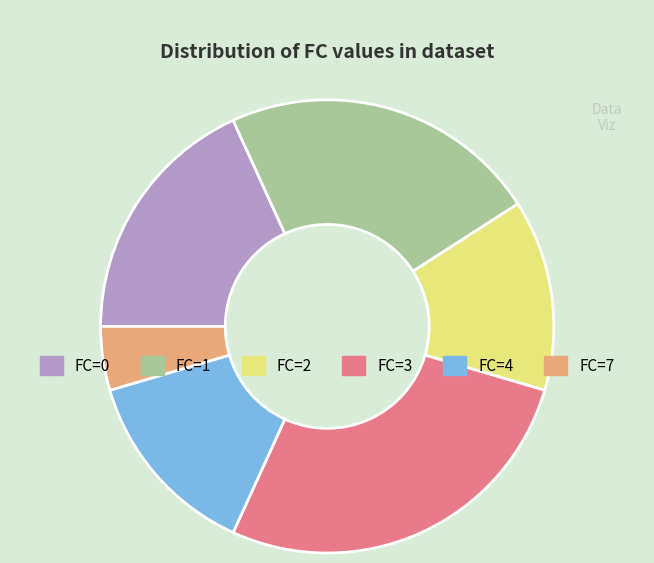

Does any single category account for the majority?

No